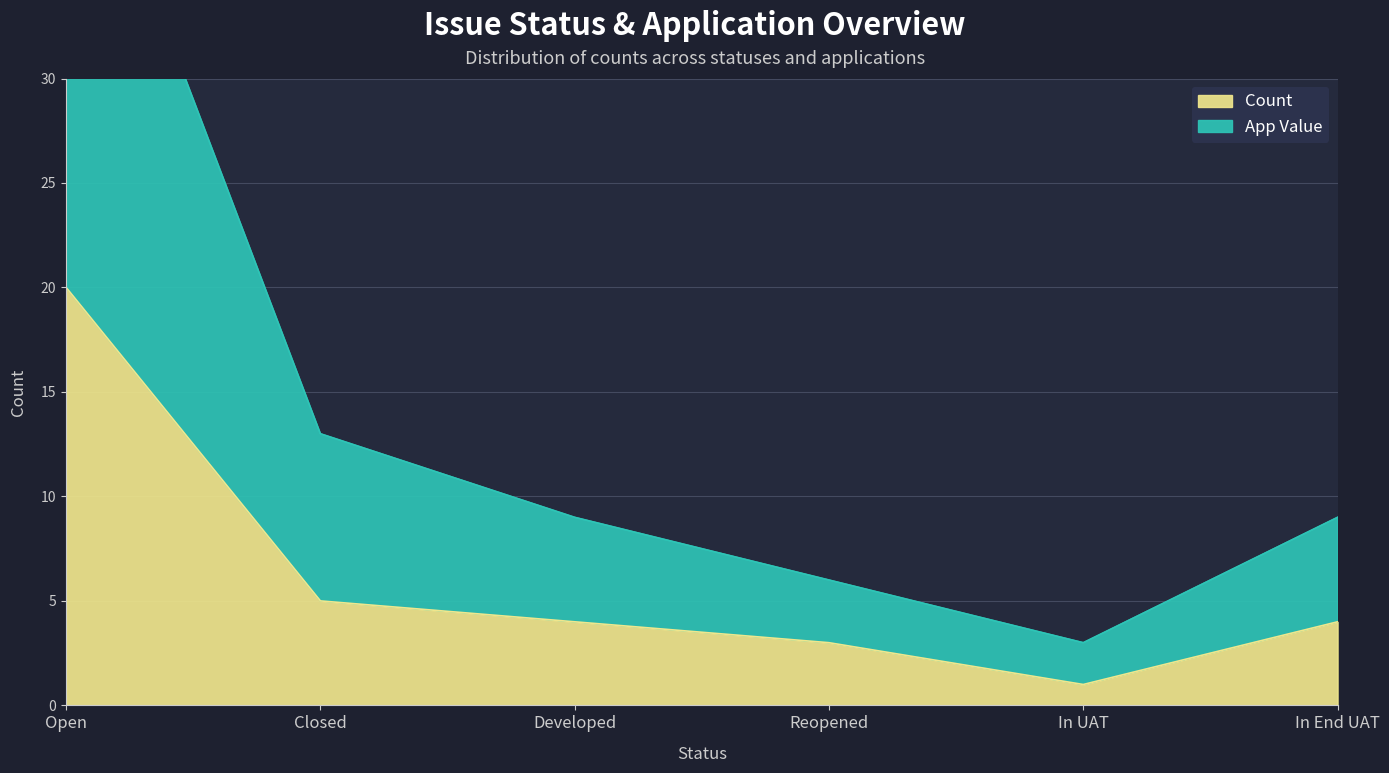

Which category has the highest value across all series?

Open